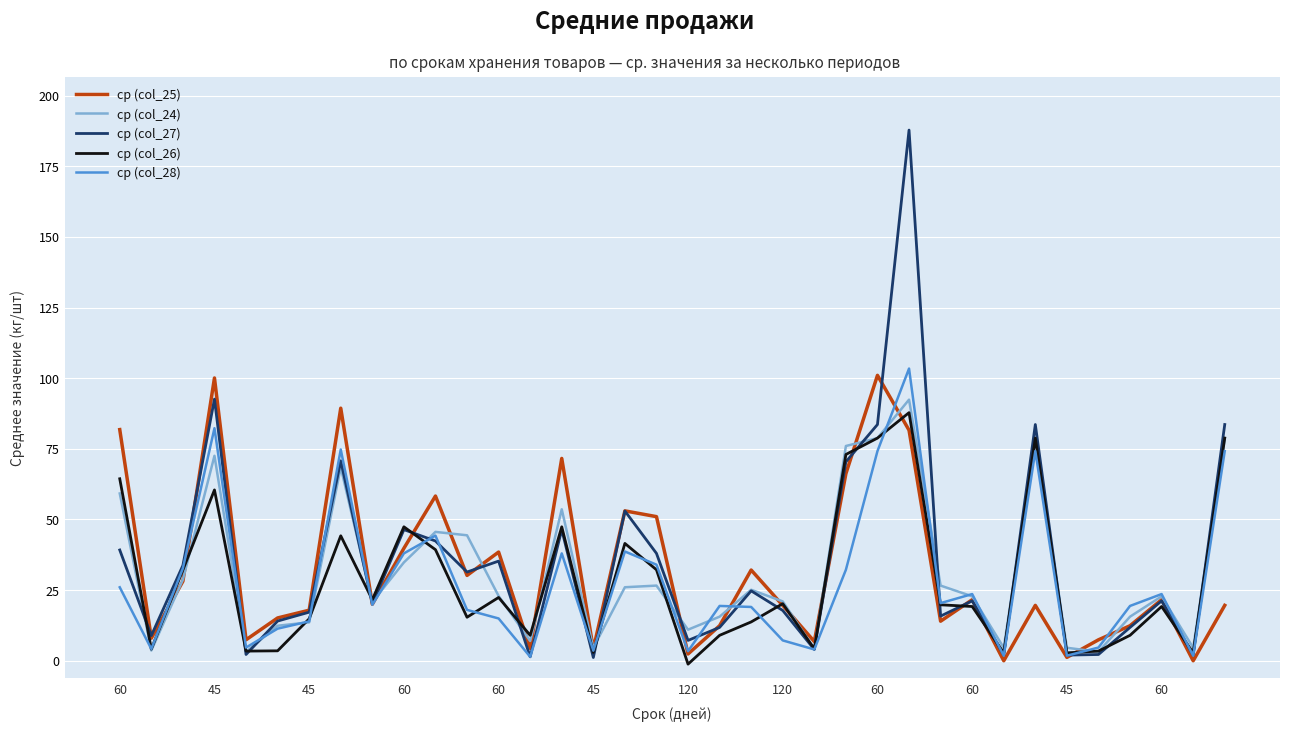

In ср (col_26), how many points are higher than both neighbors (excluding endpoints)?

10